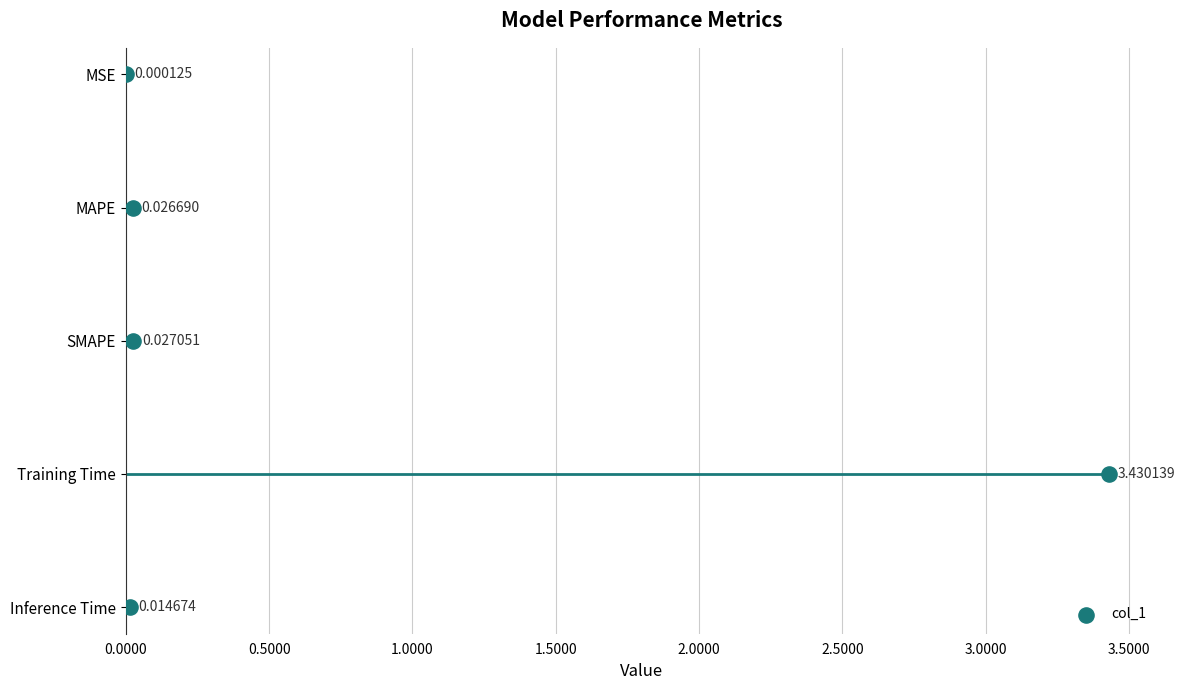

What is the change in value from 0.5000 to 1.5000?

+2